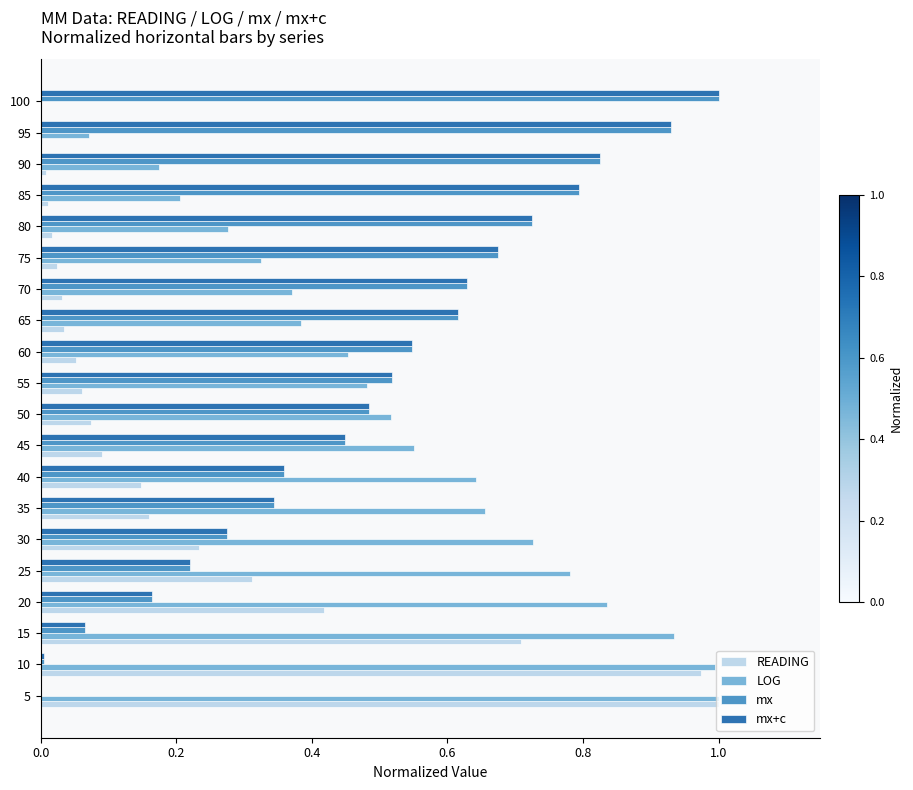

What is the sum of all mx+c values?

9.6